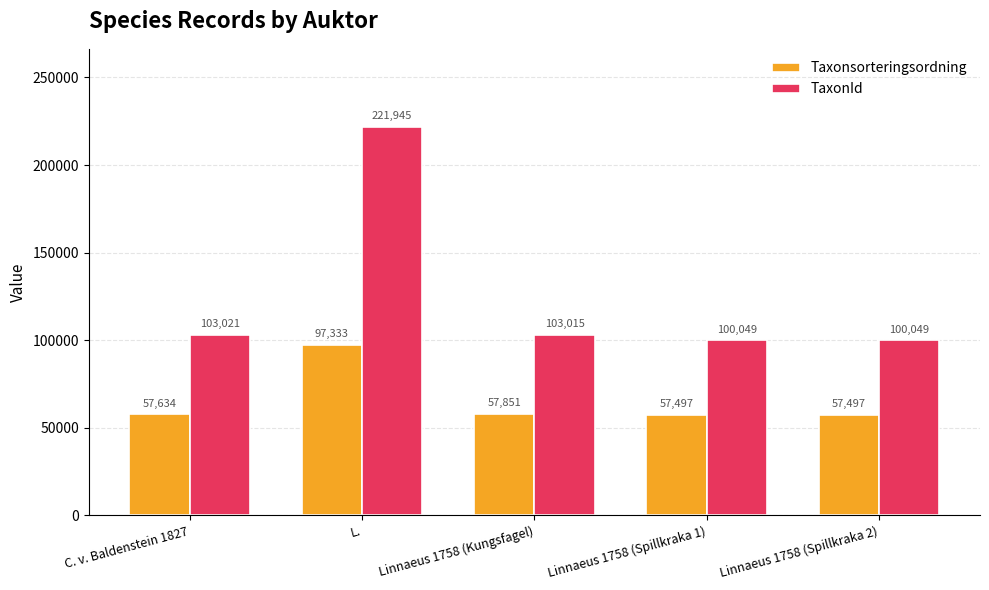

What is the minimum value shown in the chart?

57497